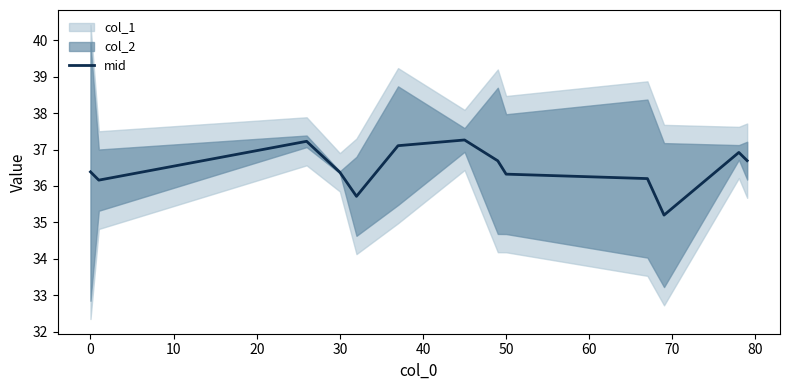

What is the smallest value displayed?

35.2